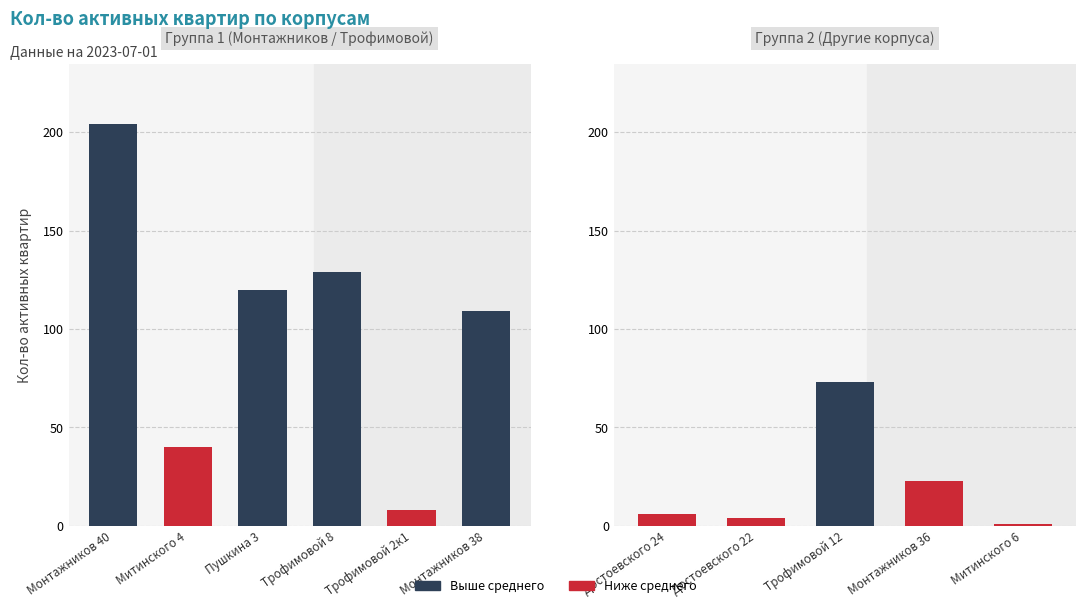

The chart shows a value of 71 at ул. Валентины Трофимовой, д. 8. True or false?

False